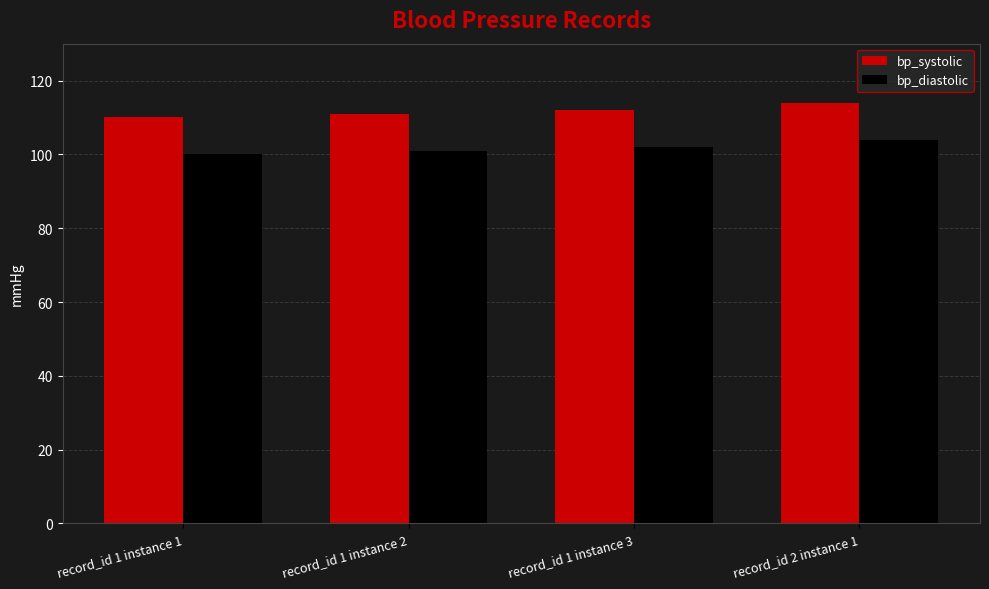

At which label does bp_systolic reach its peak?

record_id 2 instance 1